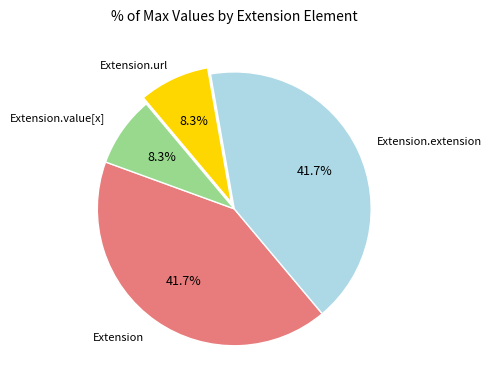

Is there any slice that represents more than half of the pie?

No